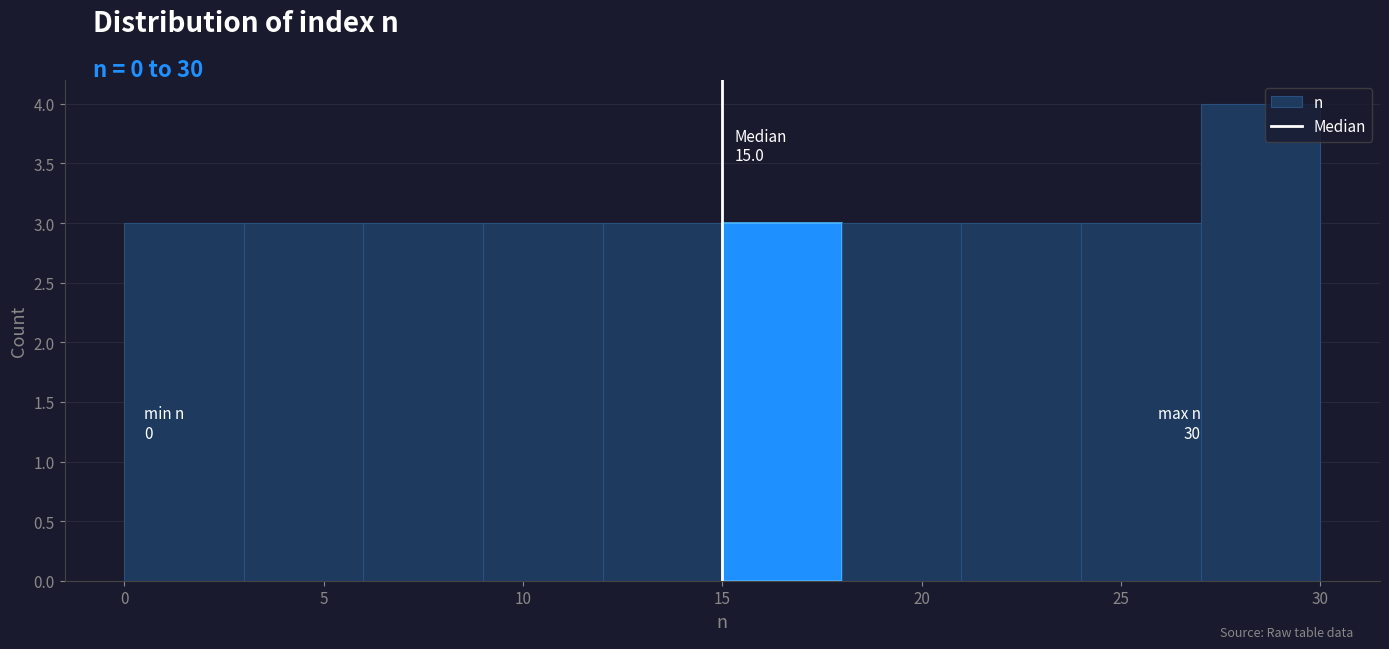

Which range on the x-axis has the tallest bar?

27 to 30